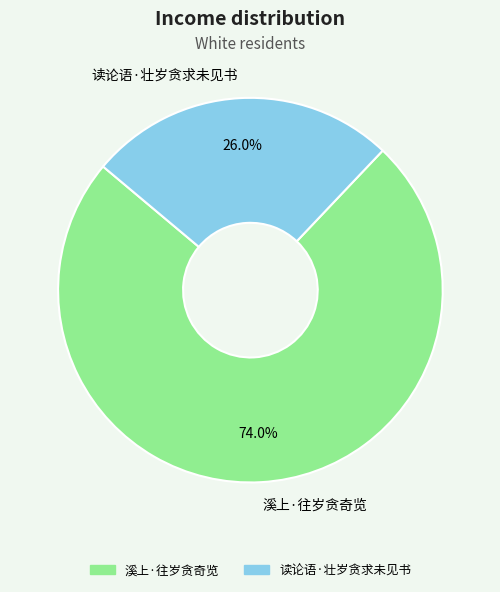

Which category has the biggest portion of the pie?

溪上·往岁贪奇览